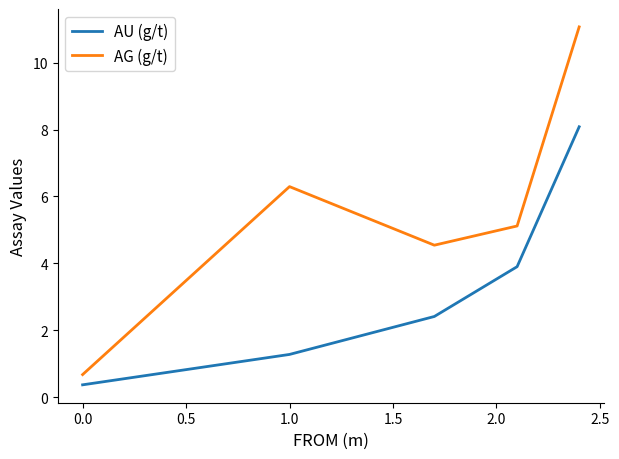

What are all the series names shown in the legend?

AU (g/t), AG (g/t)